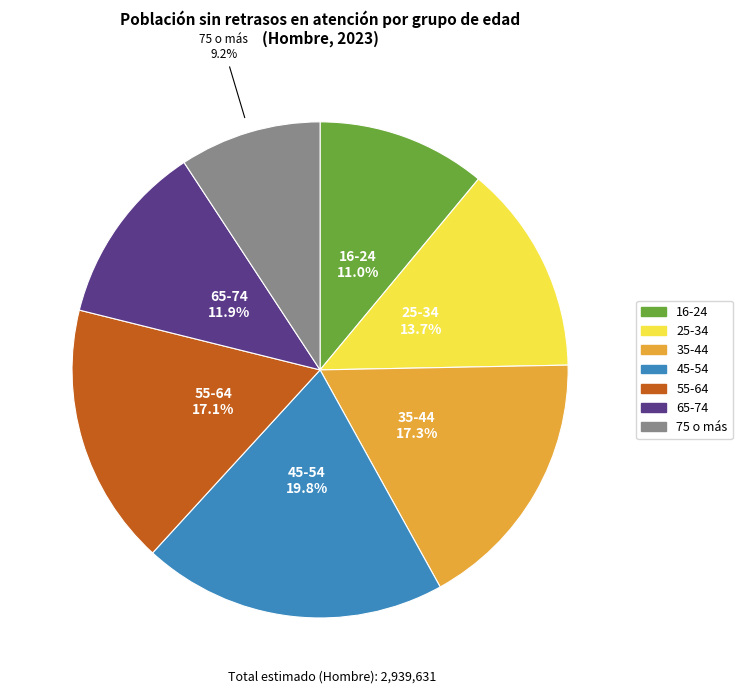

What is the total percentage of 55-64 and 16-24?

28.1%